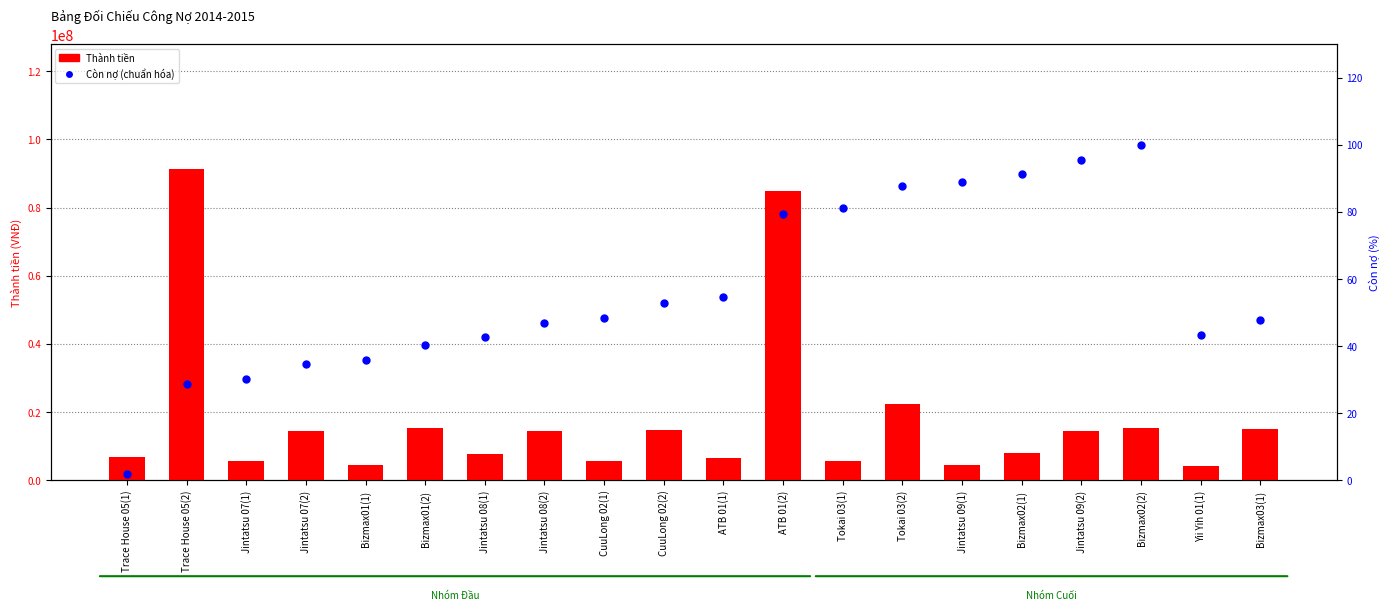

What is the value of the Thành tiền bar at the 20th from the left?

14980000.0